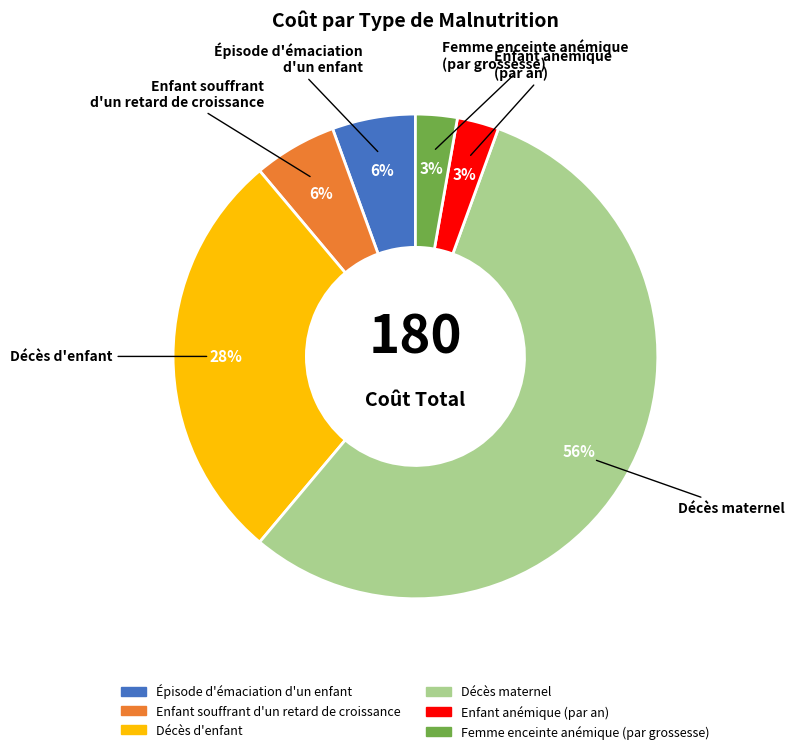

Which slice is the largest?

Décès maternel